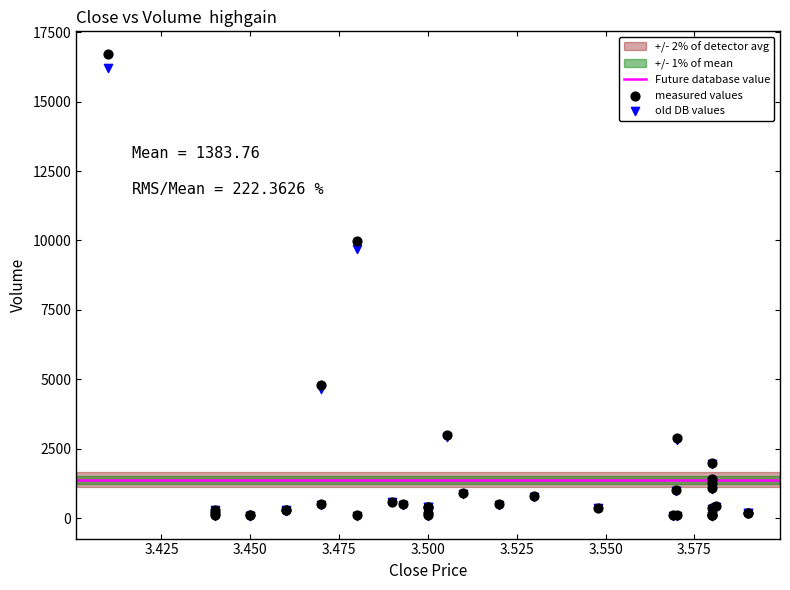

In the measured values series, what Y value is closest to 8400?

9979.0